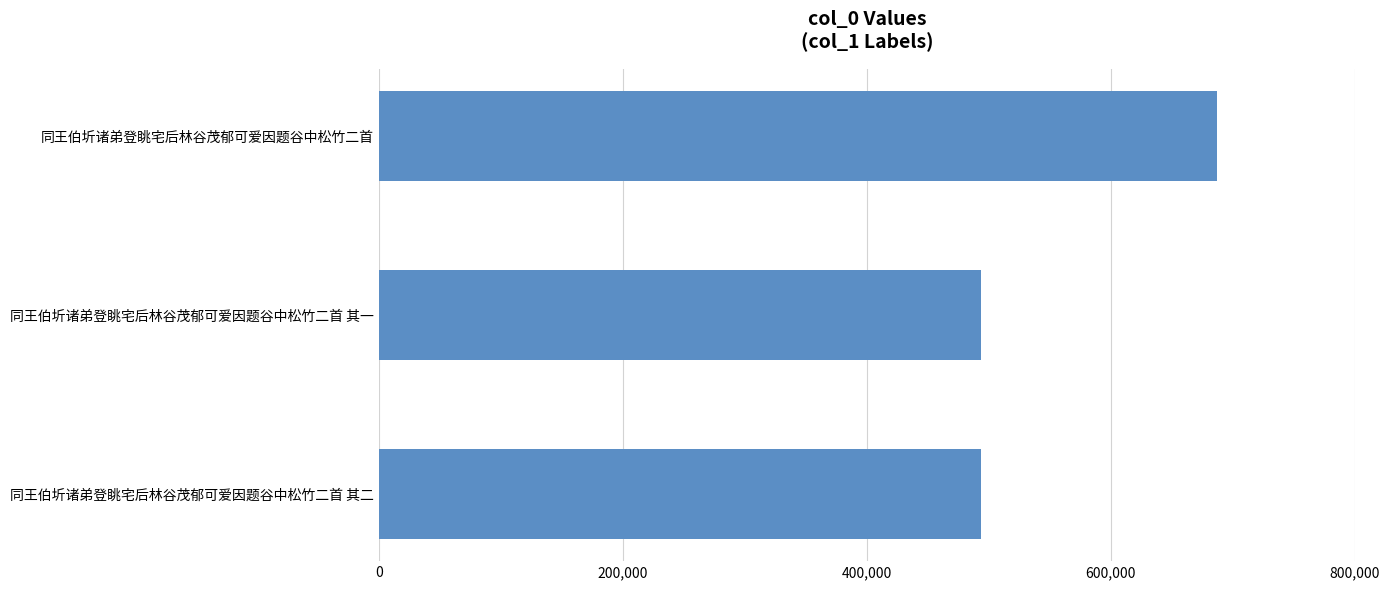

What is the maximum value shown in the chart?

687080